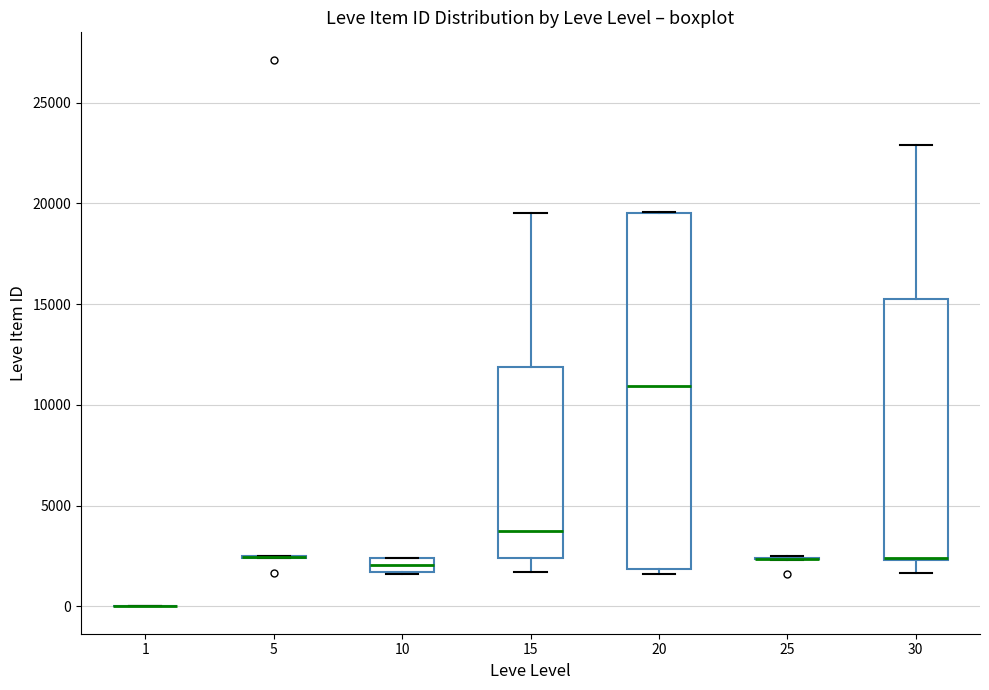

Comparing the boxes themselves (not the whiskers), which one is the tallest?

20